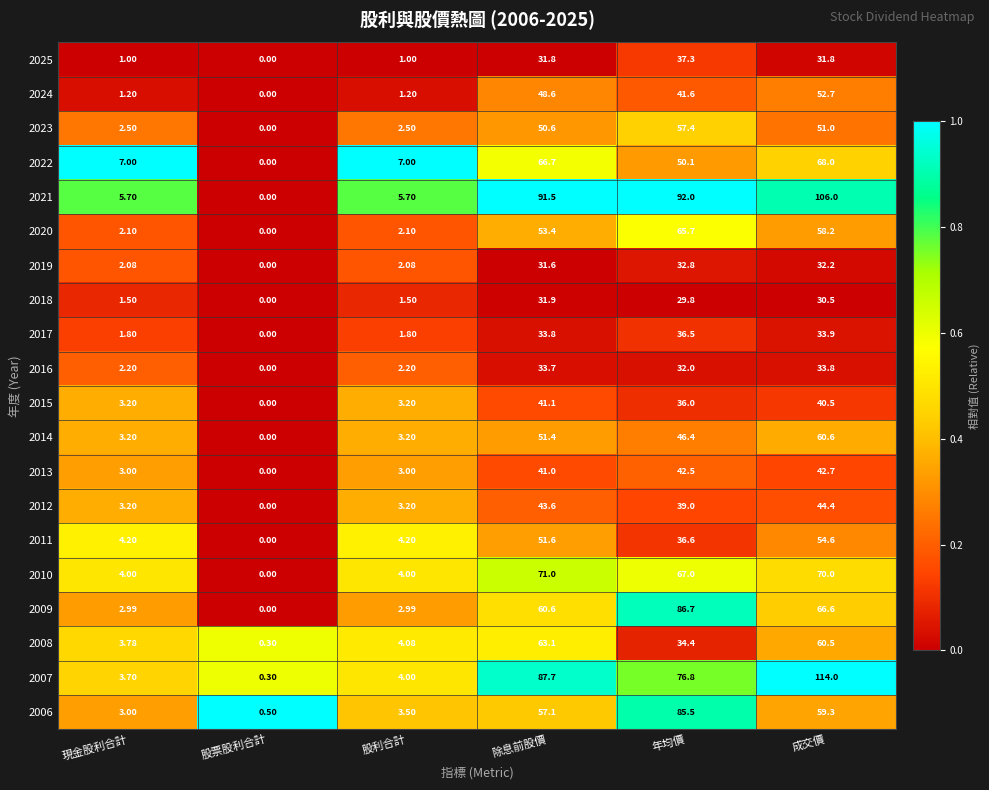

At which label is 2011 closest to 27?

年均價